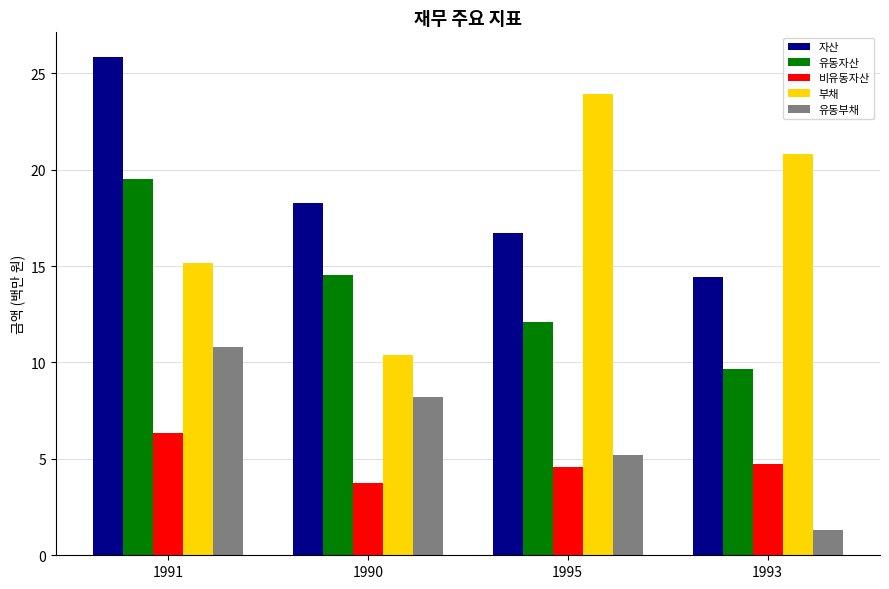

What is the difference between the maximum and minimum values in the 부채 series?

13.5